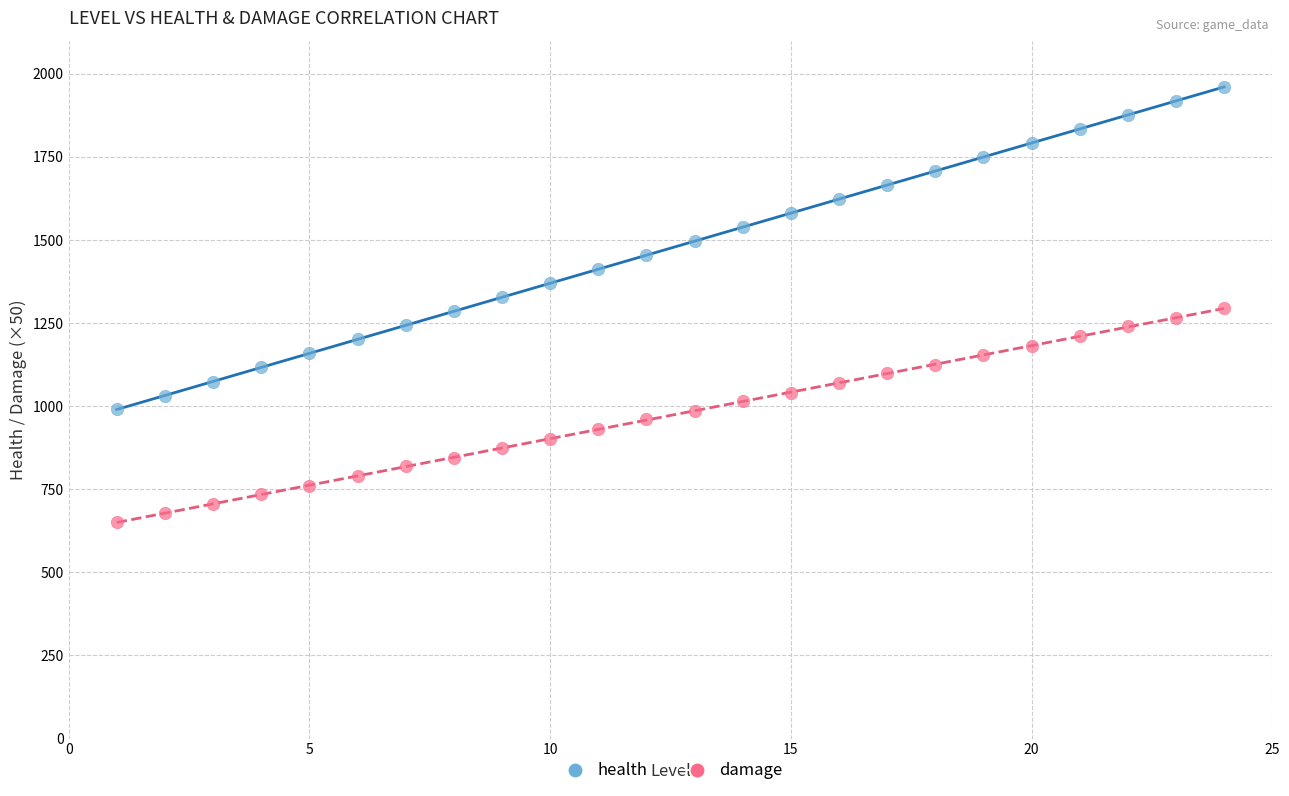

Across all data points, what is the range of Y values (max minus min)?

1311.0